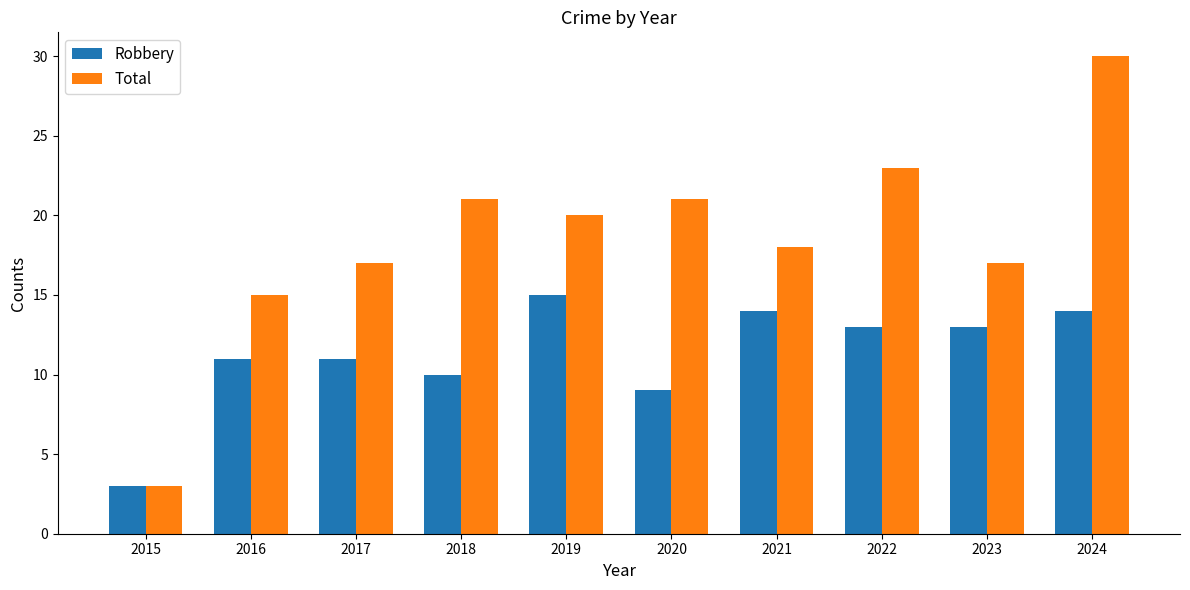

True or false: Total has a value of 8 at 2024.

False